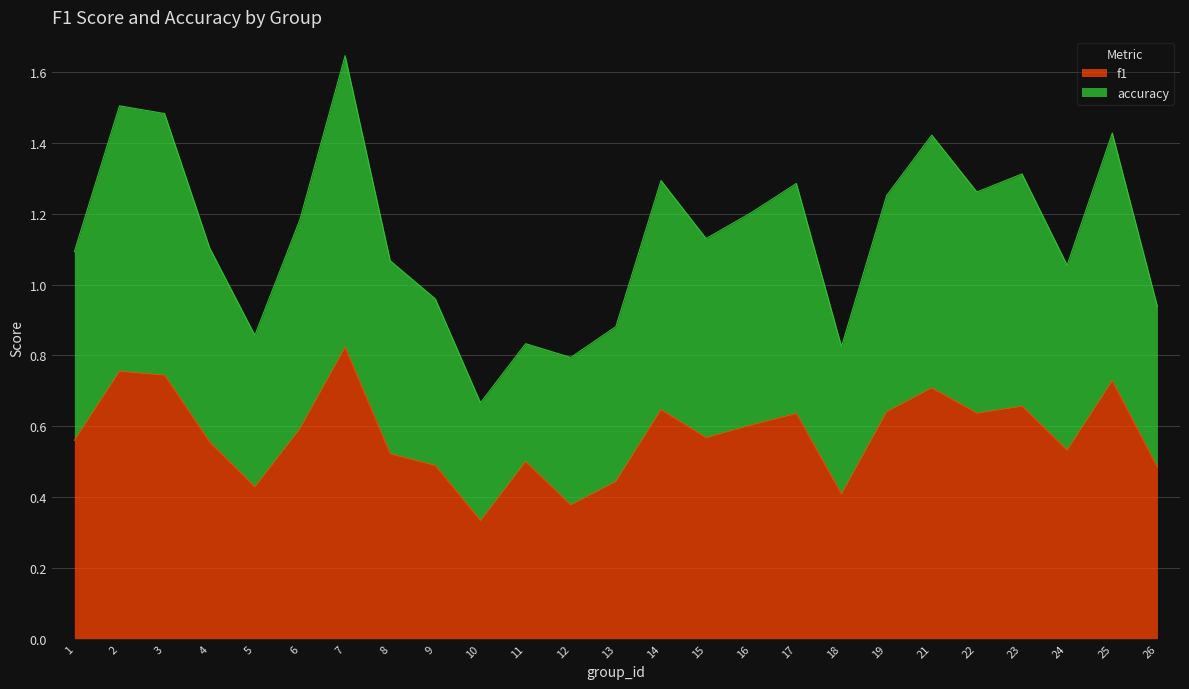

At 14, list the series in order from smallest to largest.

f1, accuracy